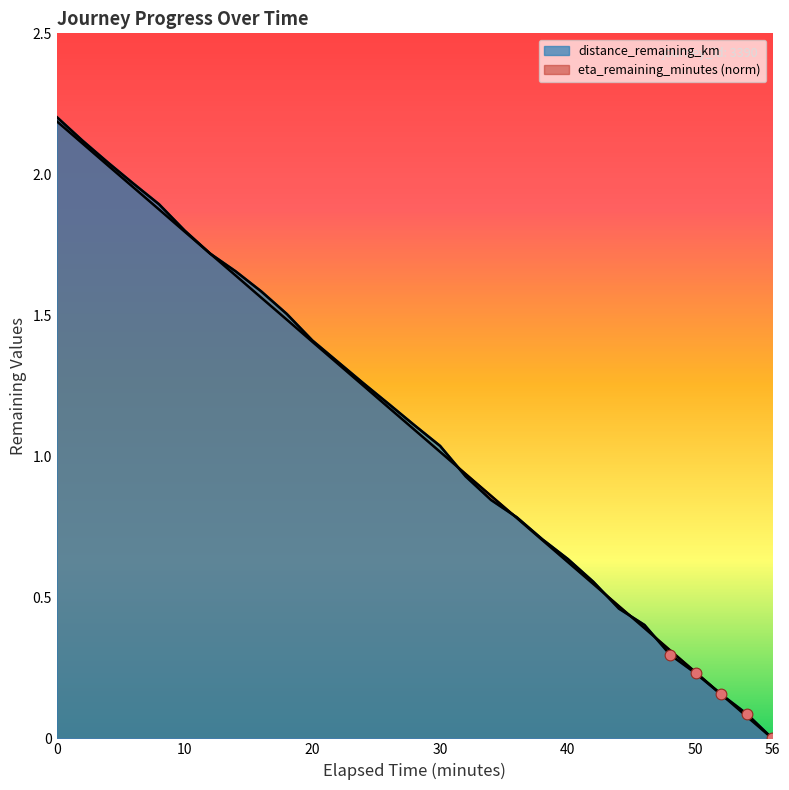

Which series reaches the maximum Y coordinate?

distance_remaining_km